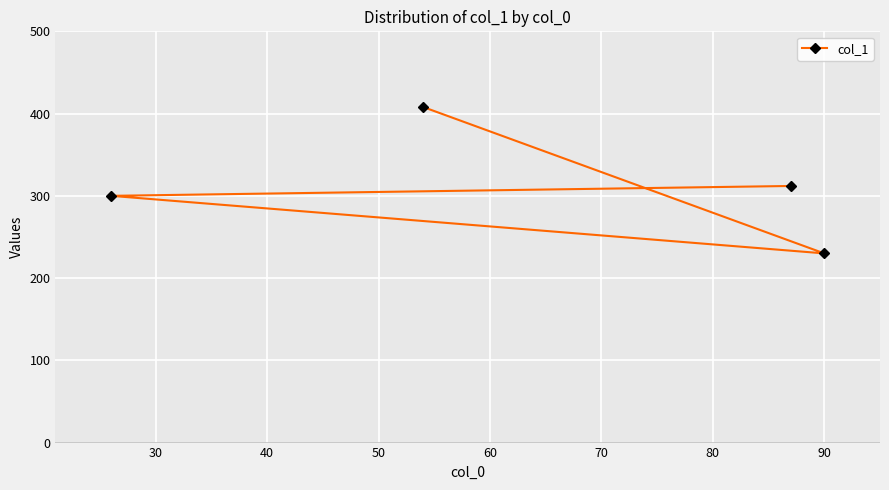

What is the difference between the second highest and minimum values?

82